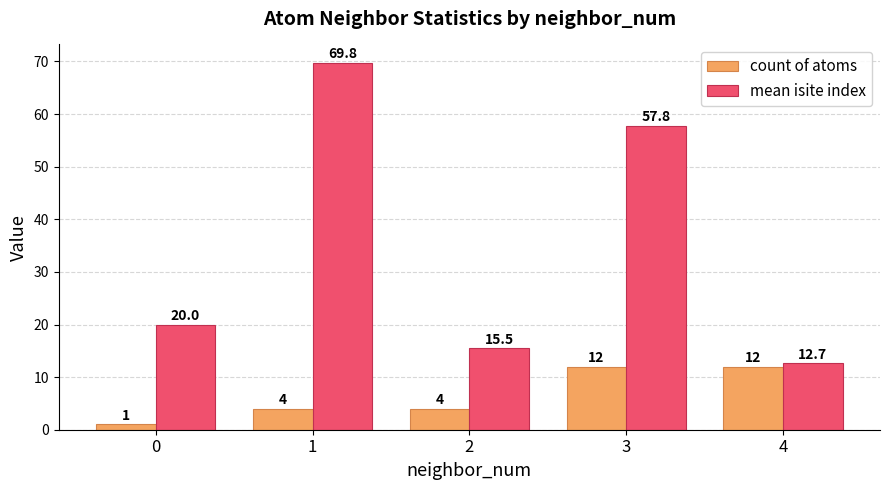

How many groups of bars are there?

5